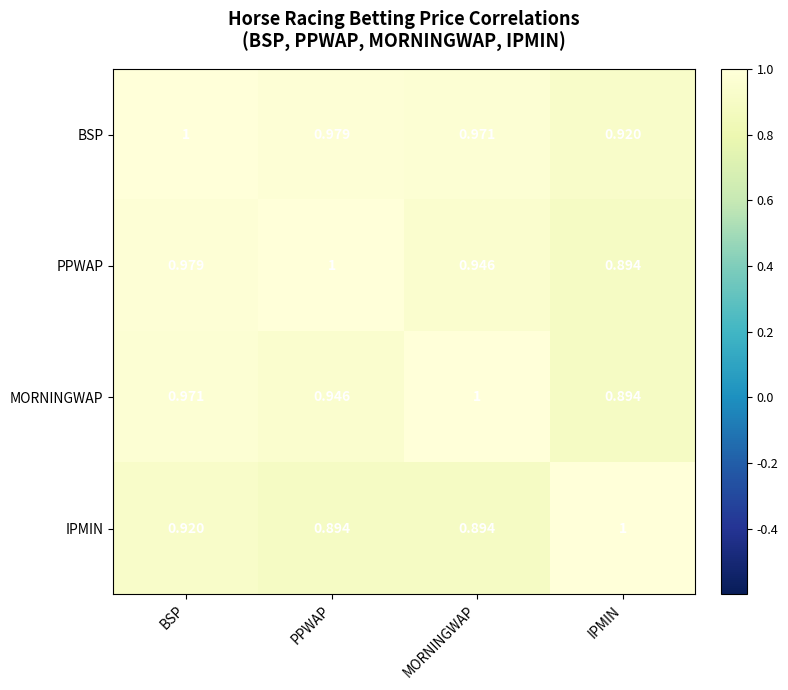

Where is MORNINGWAP nearest to the value 0?

IPMIN